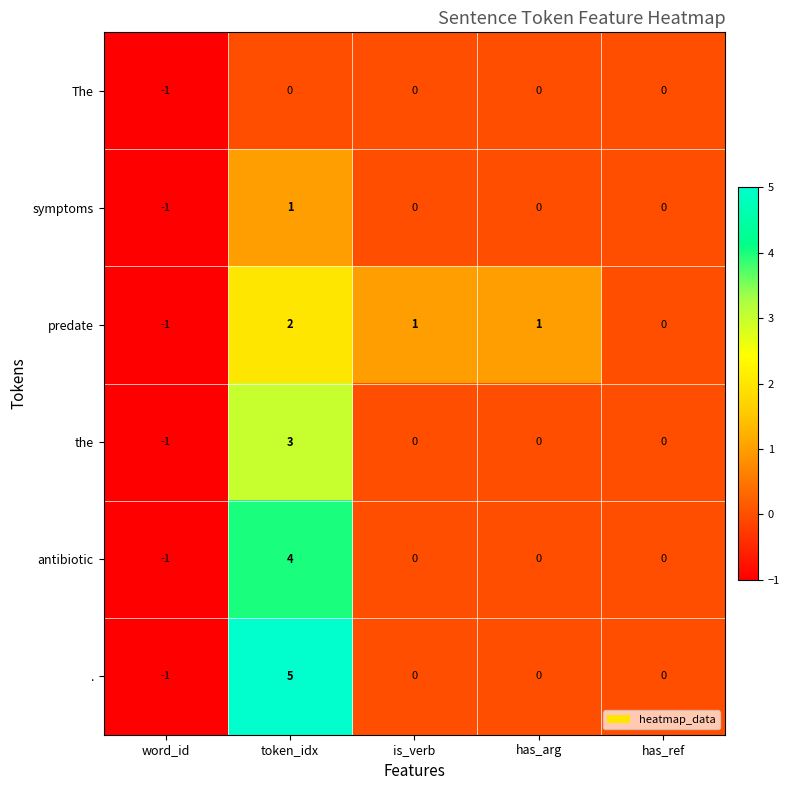

Rank the series by their maximum value, from lowest to highest.

The, symptoms, predate, the, antibiotic, .